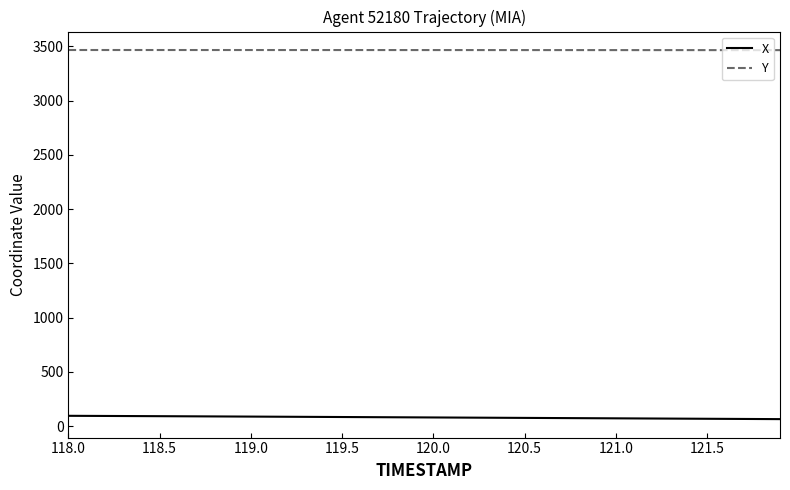

Rank the series by their average value, from highest to lowest.

Y, X